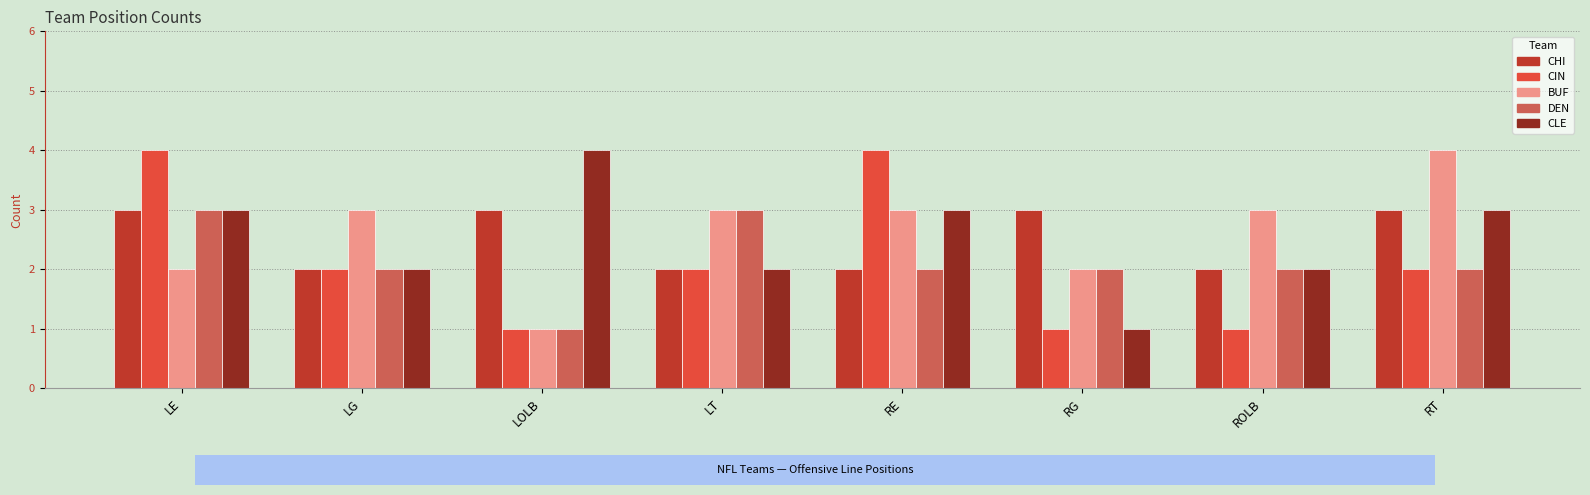

How many CIN values are between 1 and 4?

8